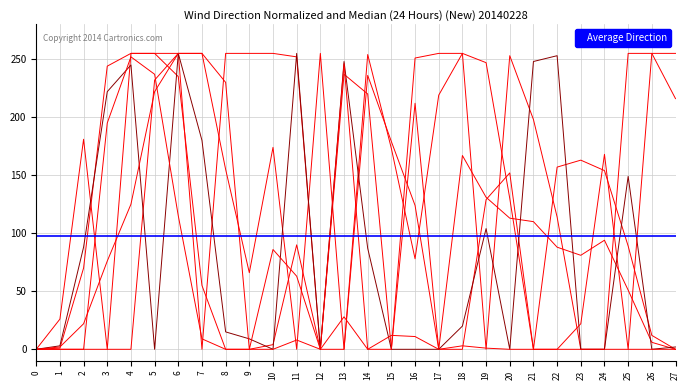

Where is the first local minimum for col_9?

5